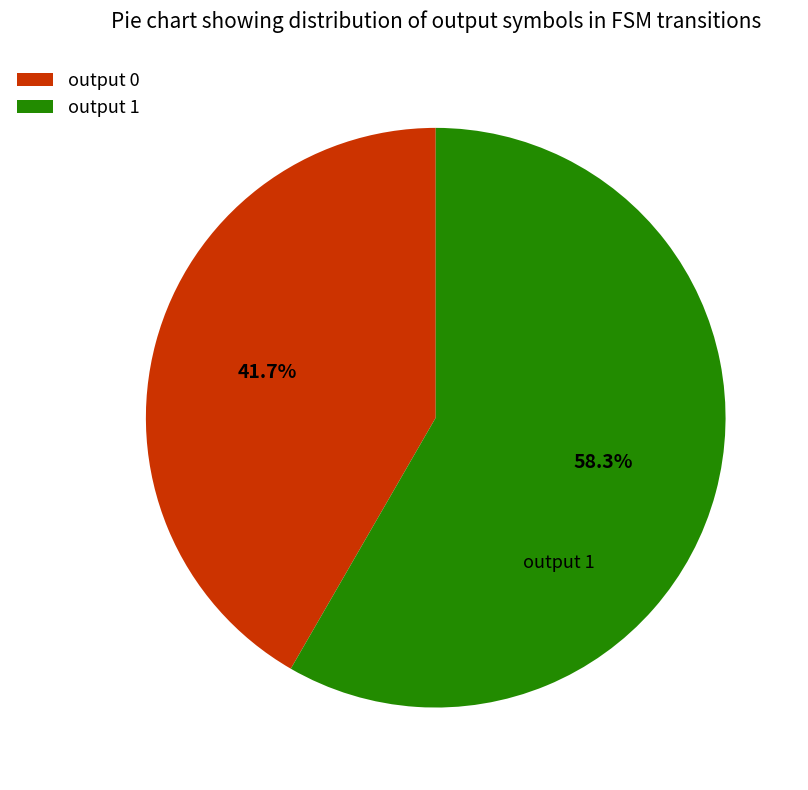

What is the total percentage of output 1 and output 0?

100.0%